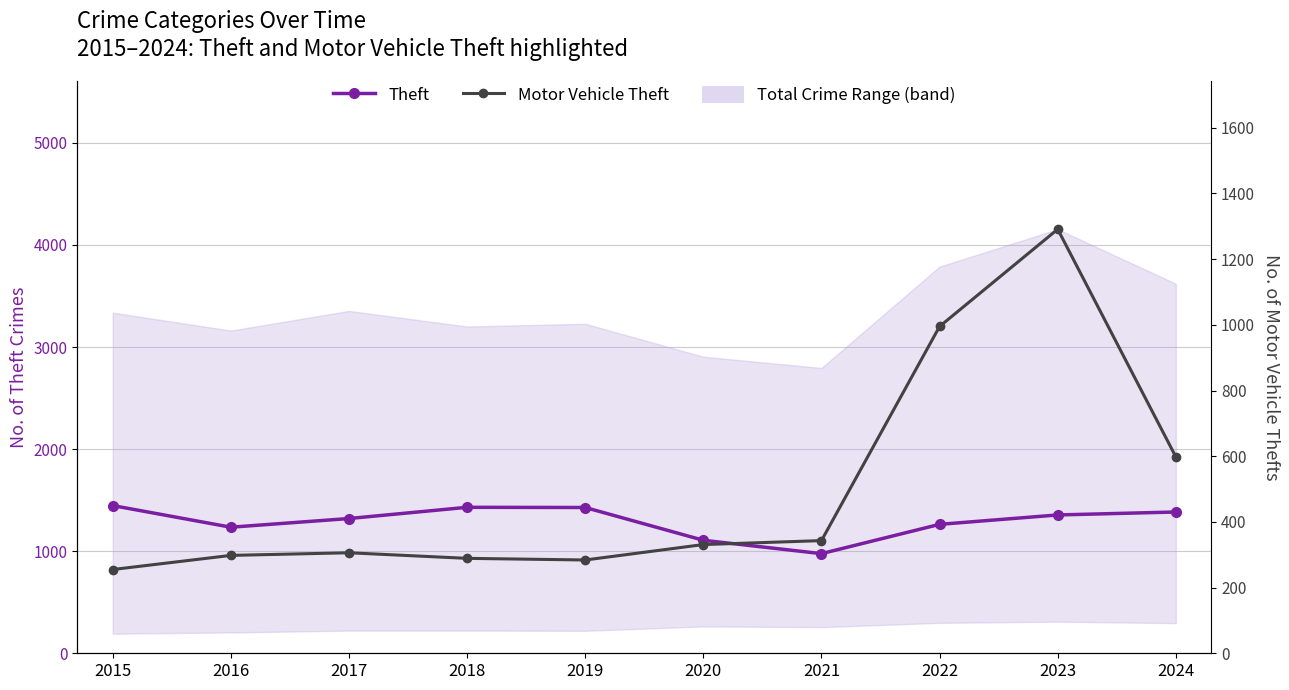

Reading left to right, what are all the values shown in this chart?

Theft: 2015=1447	2016=1235	2017=1320	2018=1430	2019=1428	2020=1107	2021=976	2022=1263	2023=1355	2024=1384
Motor Vehicle Theft: 2015=255	2016=298	2017=306	2018=289	2019=284	2020=331	2021=343	2022=995	2023=1291	2024=598